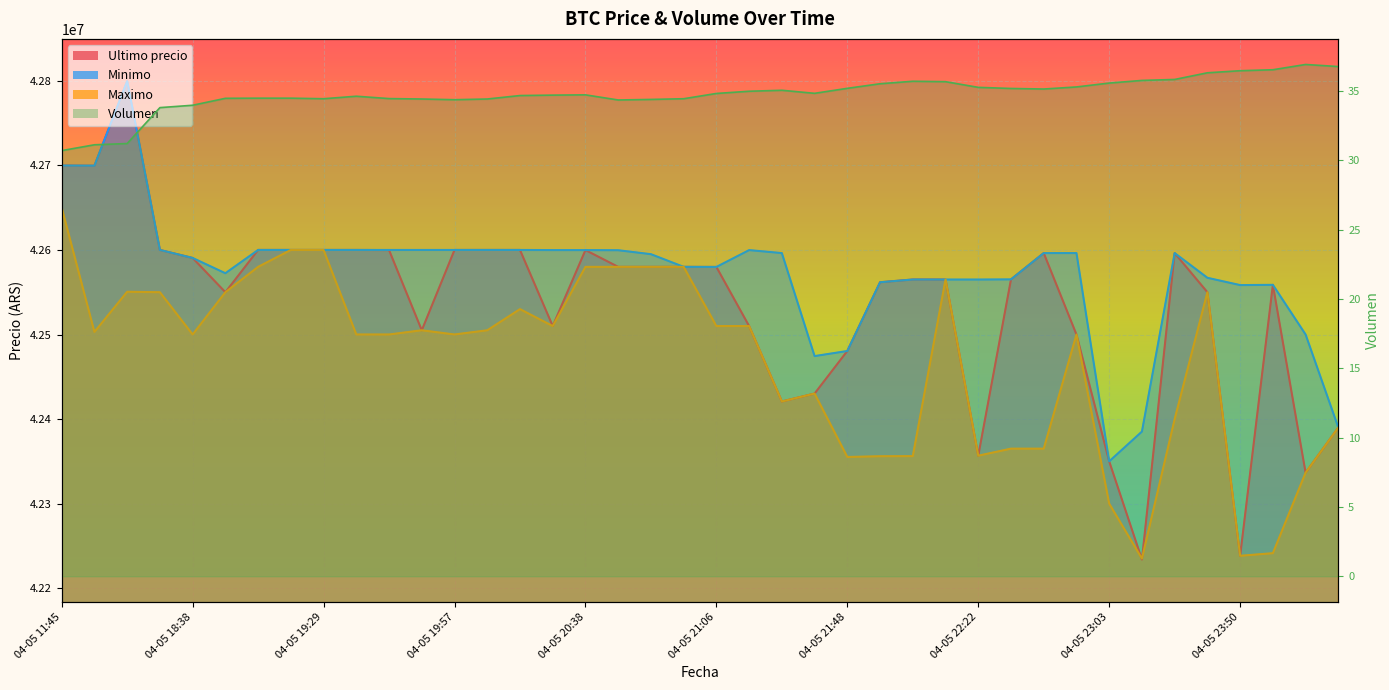

What is the average value of the Ultimo precio series?

42536988